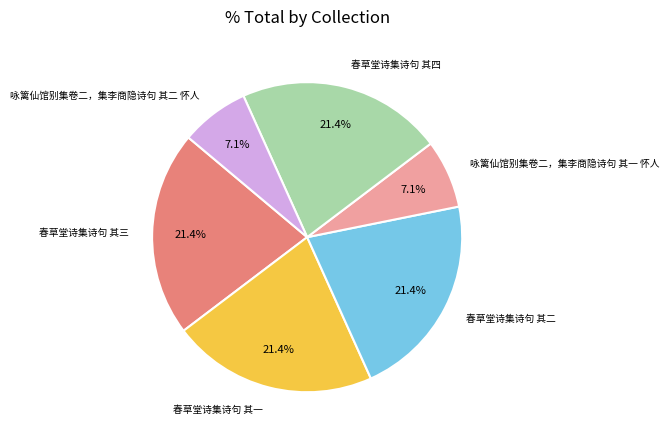

Is there a majority slice in this chart?

No